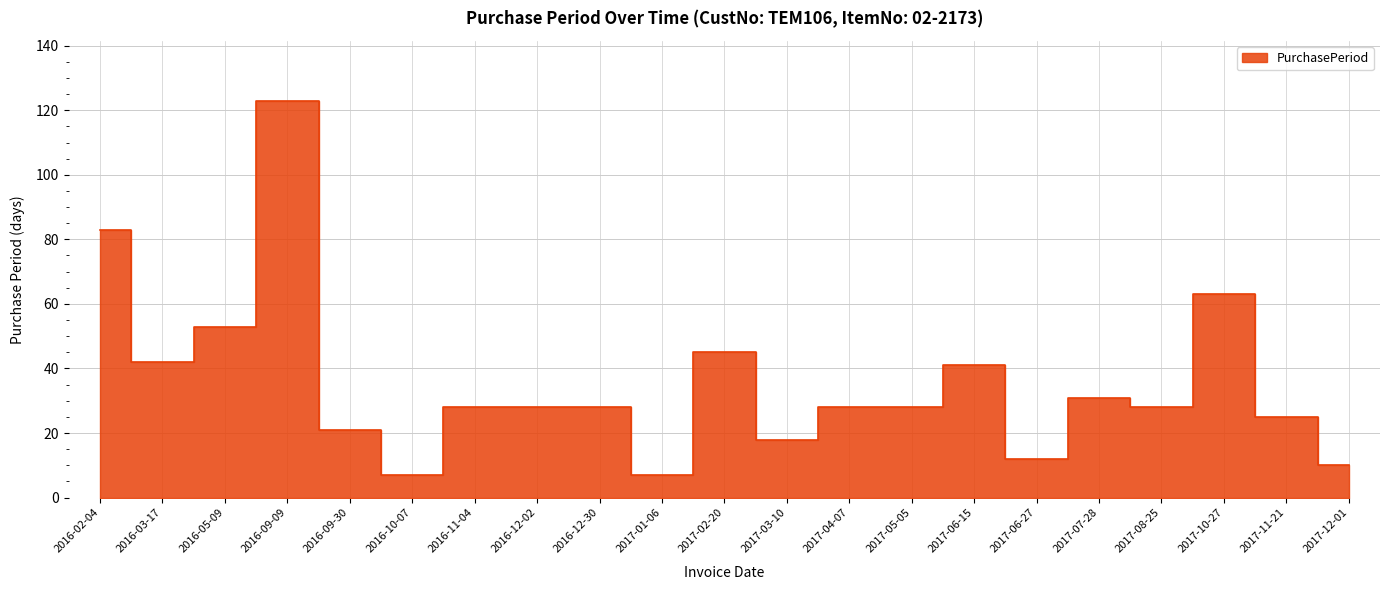

What is the value of the 19th point from the left?

63